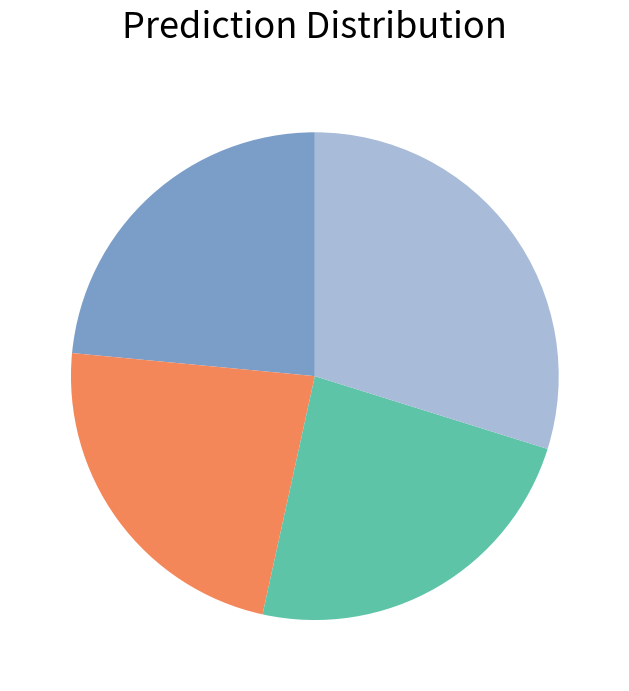

Does any single category account for the majority?

No